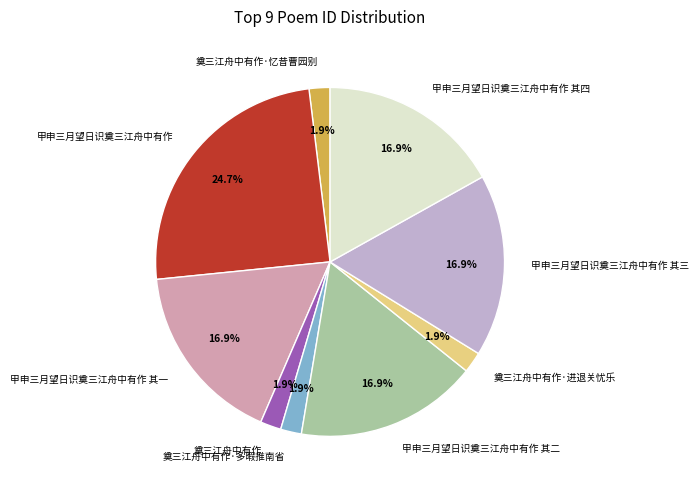

The 奠三江舟中有作 slice represents 9% of the pie. True or false?

False